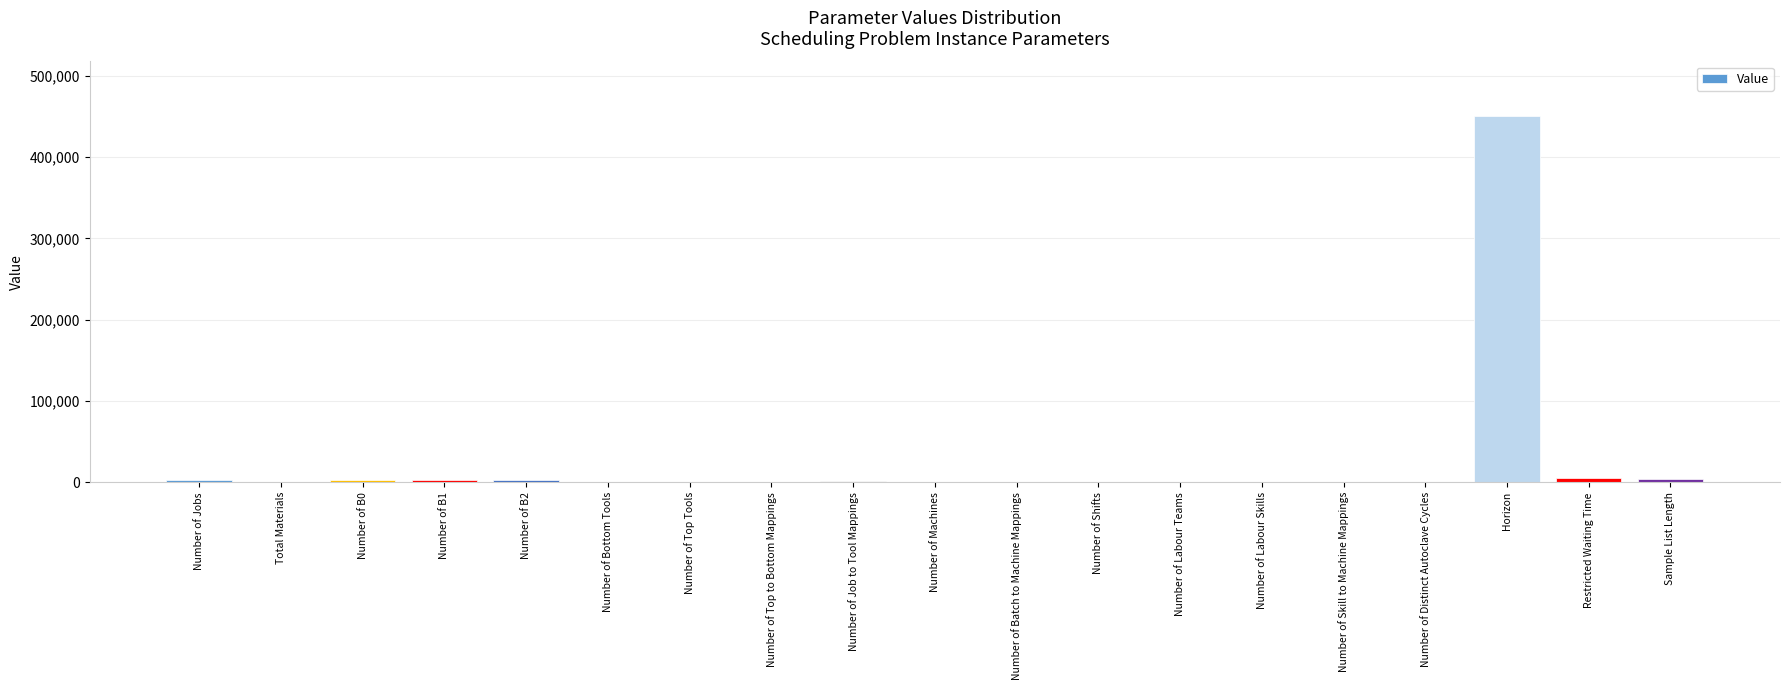

What is the sum of all values?

475318